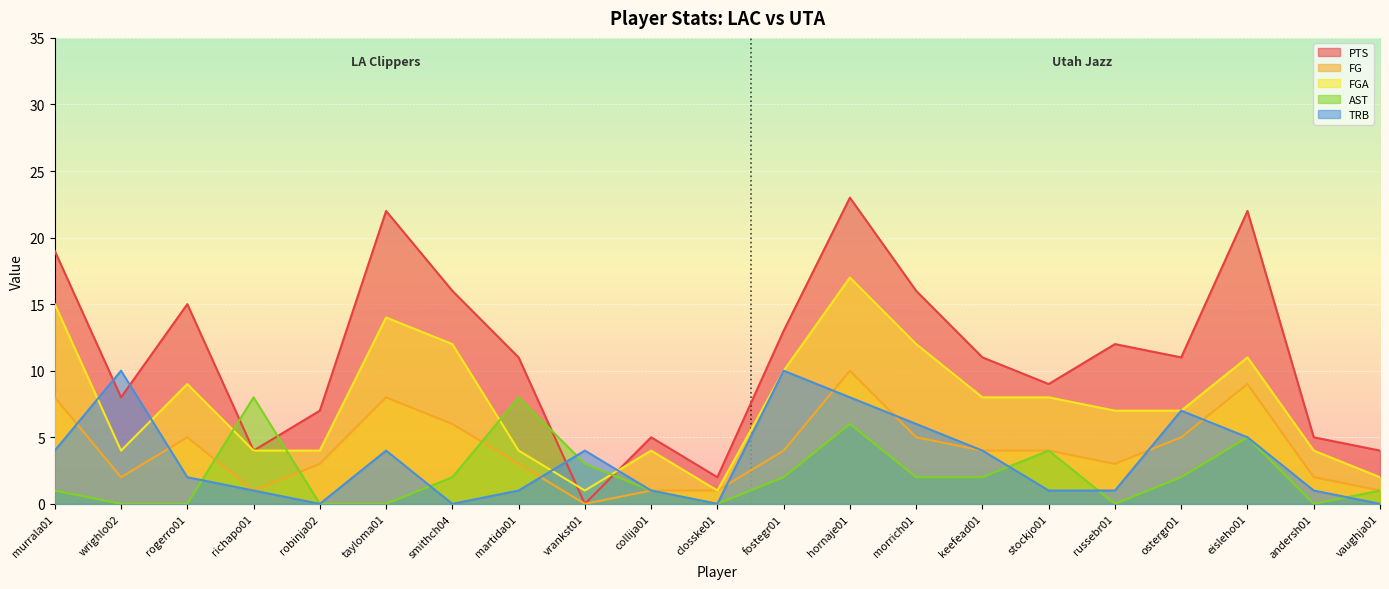

At which category does PTS reach its first local valley?

wrighlo02